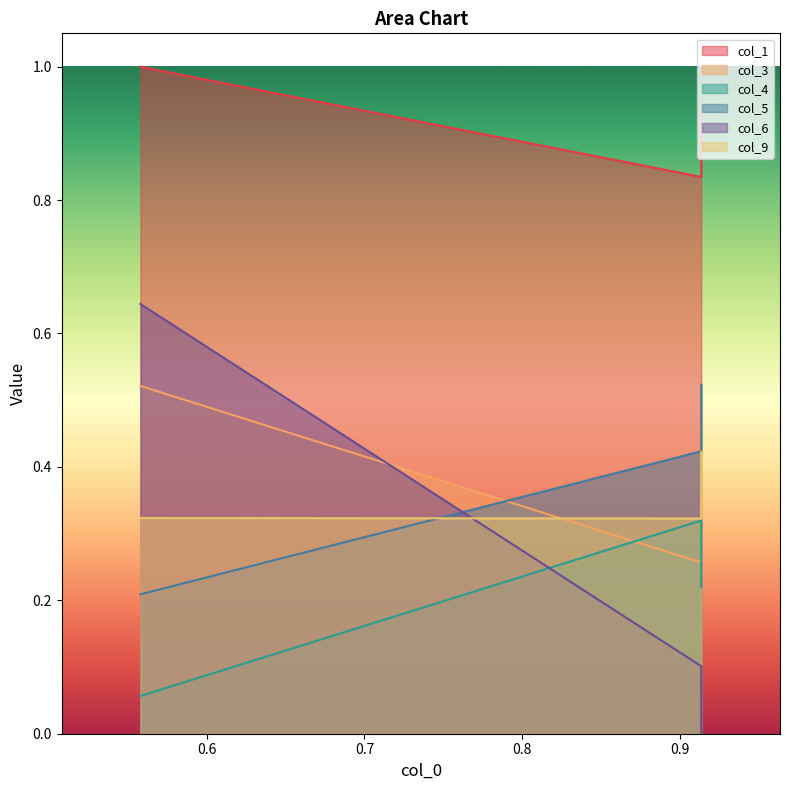

How many lines are shown in the chart?

6